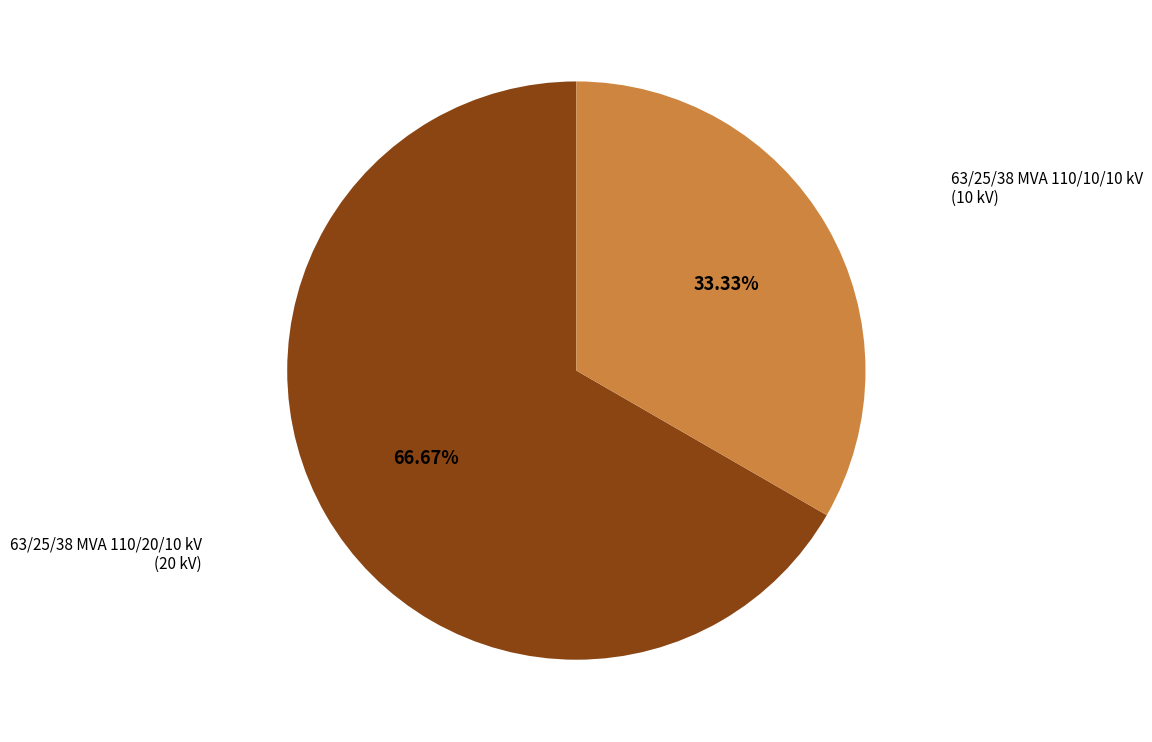

Is there a majority slice in this chart?

Yes